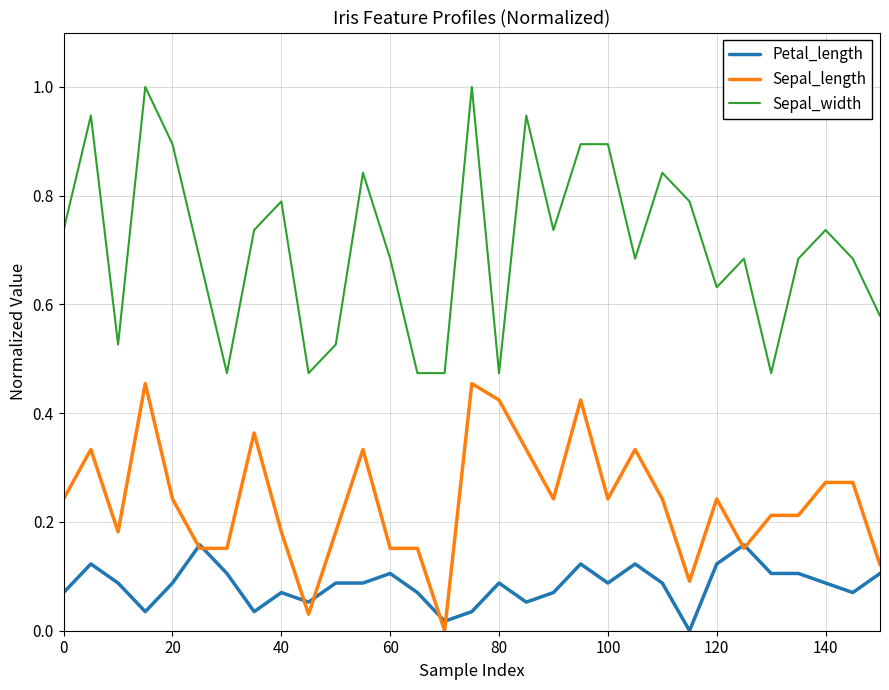

Which series has the widest spread of values?

Sepal_width